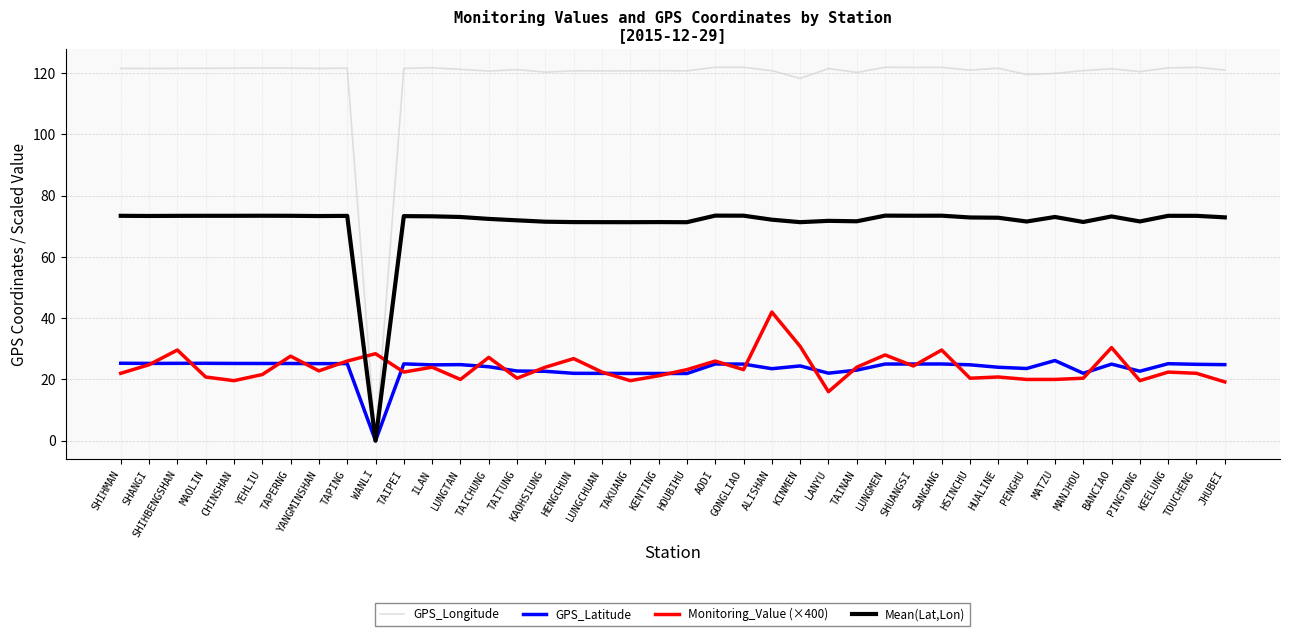

Is this an area chart (filled region under the line)?

No